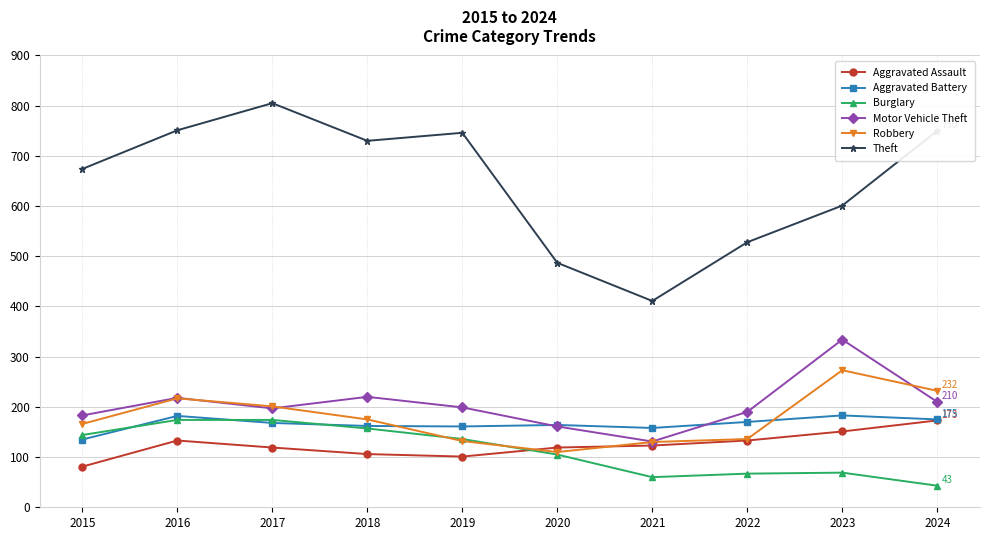

What is the average value of the Aggravated Battery series?

166